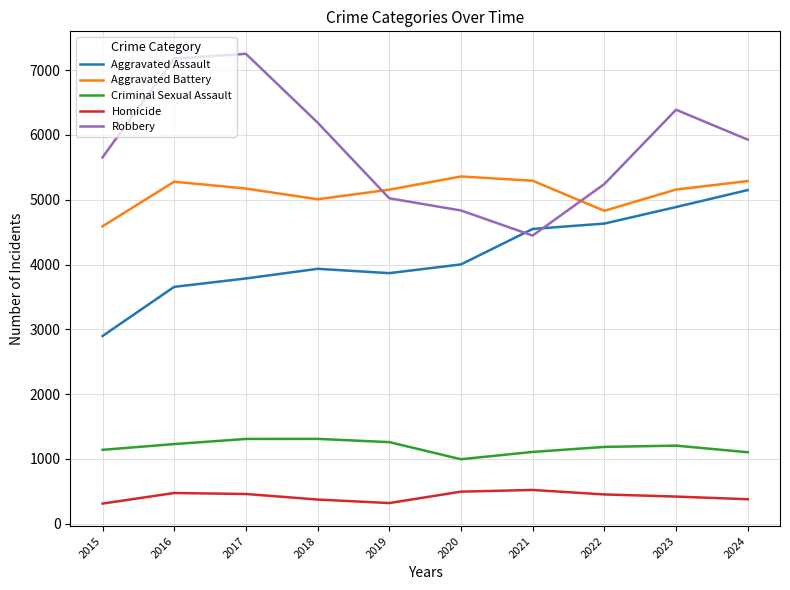

Between 2016 and 2018, which series saw the biggest shift?

Robbery